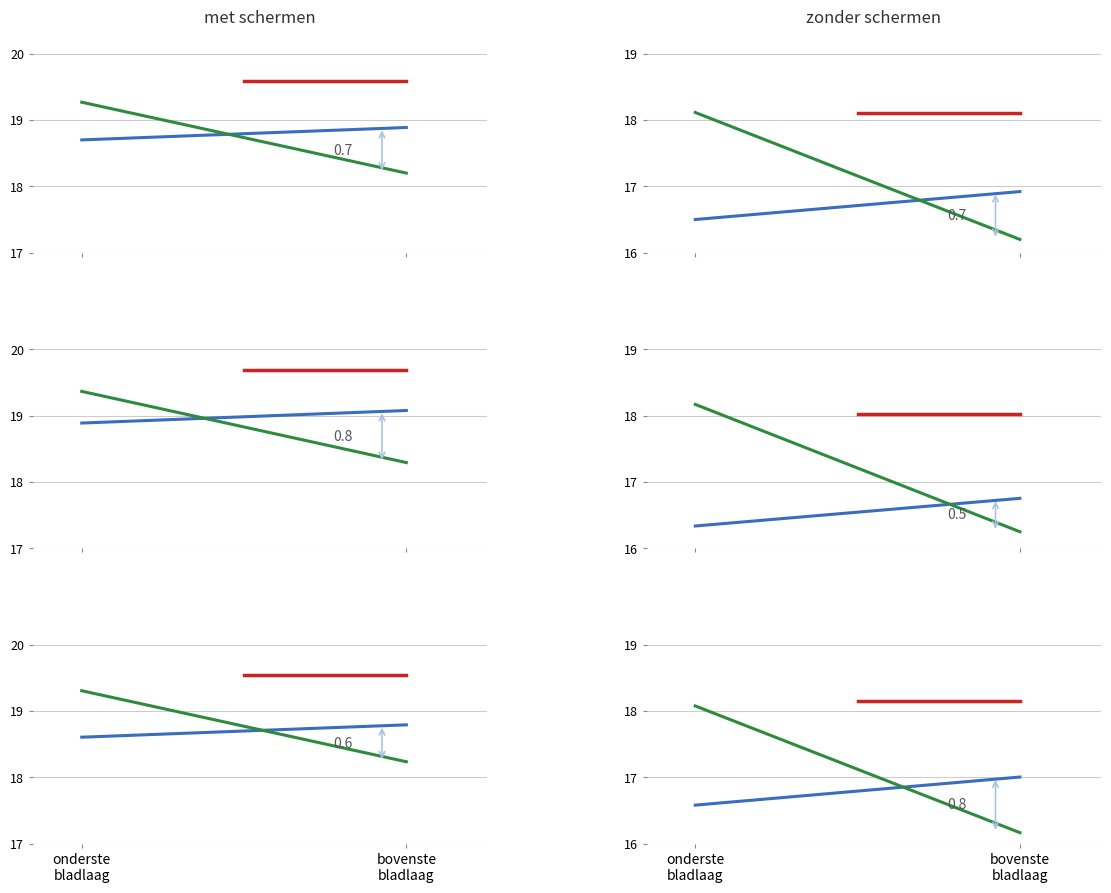

Rank the series by their maximum value, from lowest to highest.

isite, z, reference